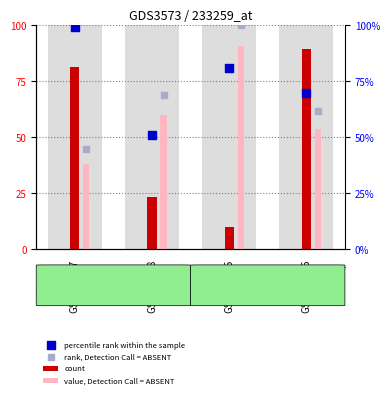

At which category is the sum across all series the highest?

GSM321605